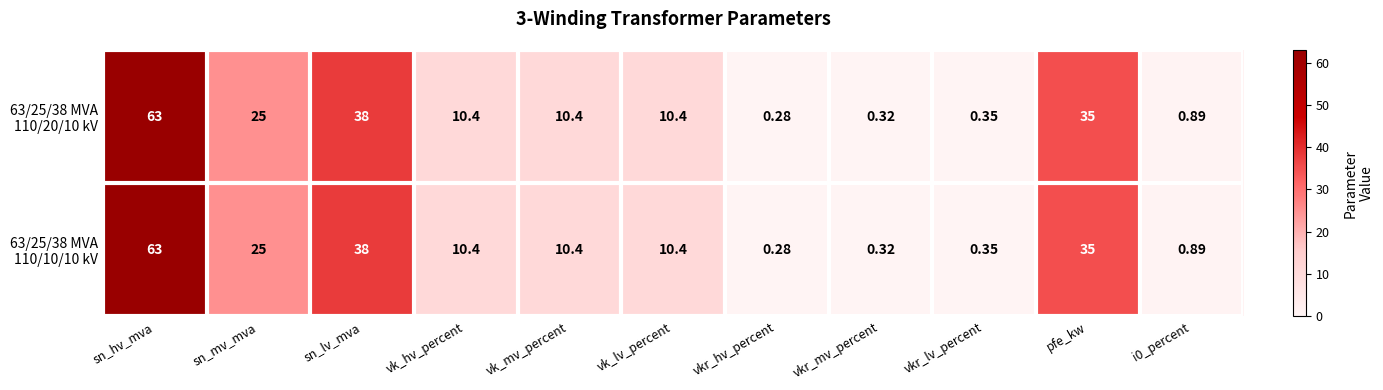

Count the number of data series in this chart.

2